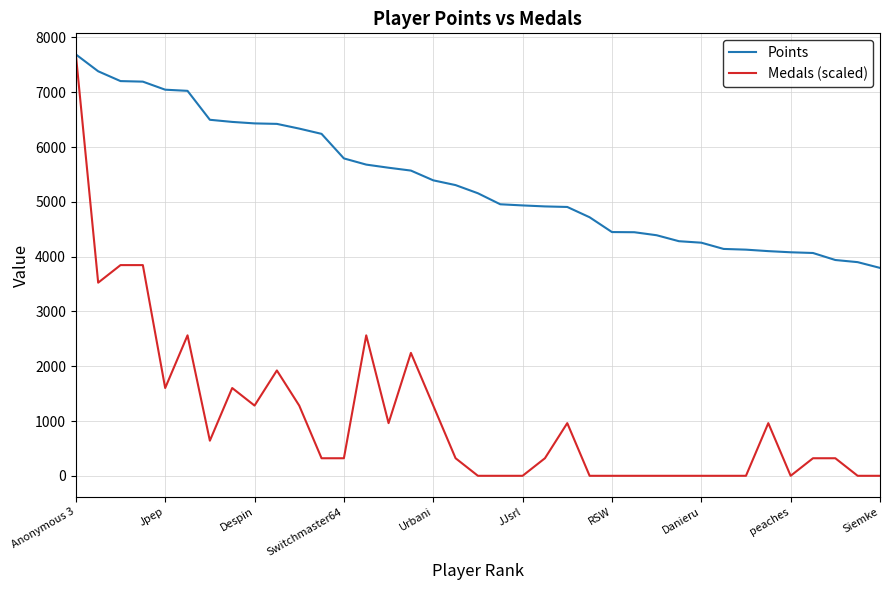

What is the highest value of the Points series?

7690.0